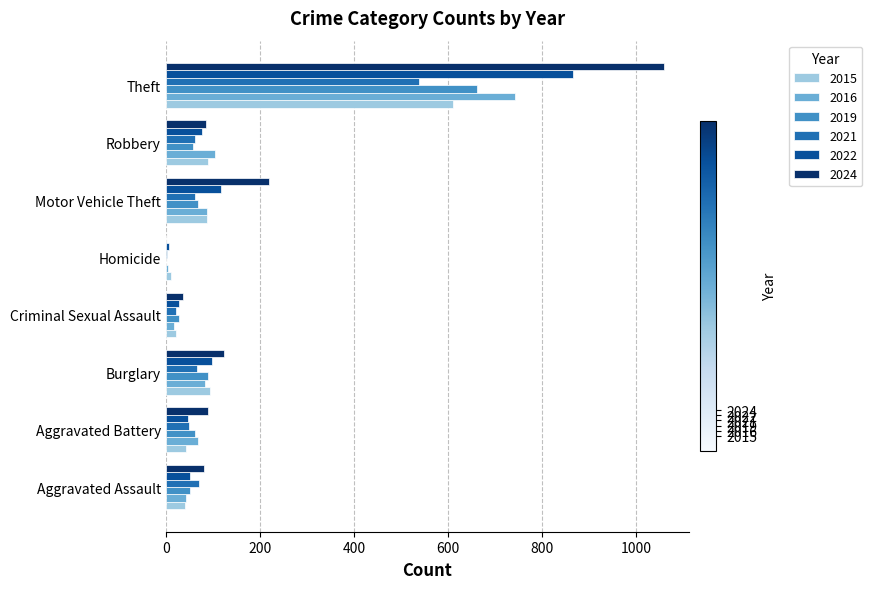

Is it true that 2022 equals 98 at Burglary?

True